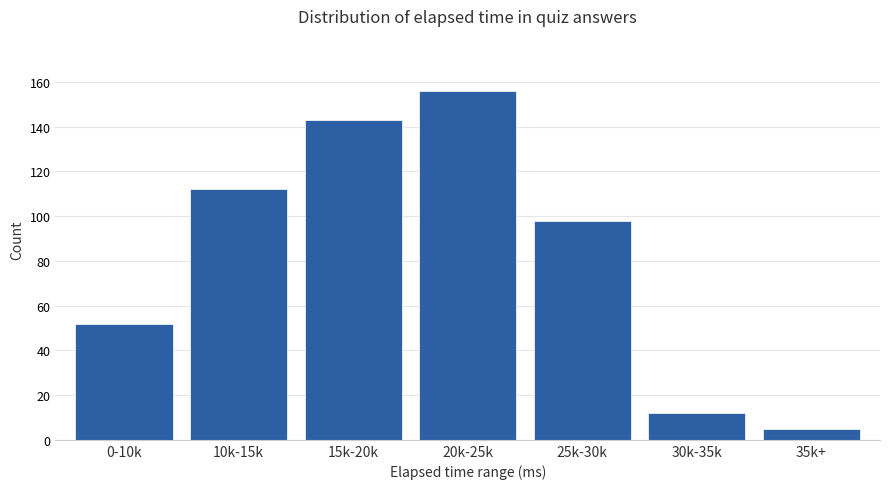

True or false: the data shows 143 at 15k-20k.

True